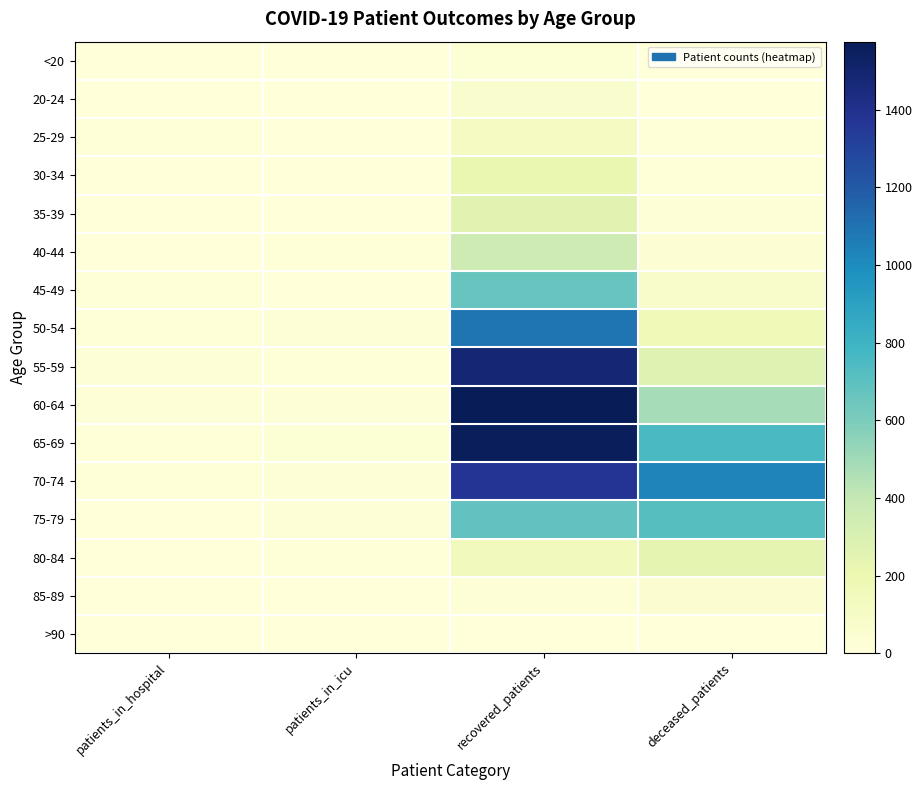

At how many categories does at least one series exceed 541?

2